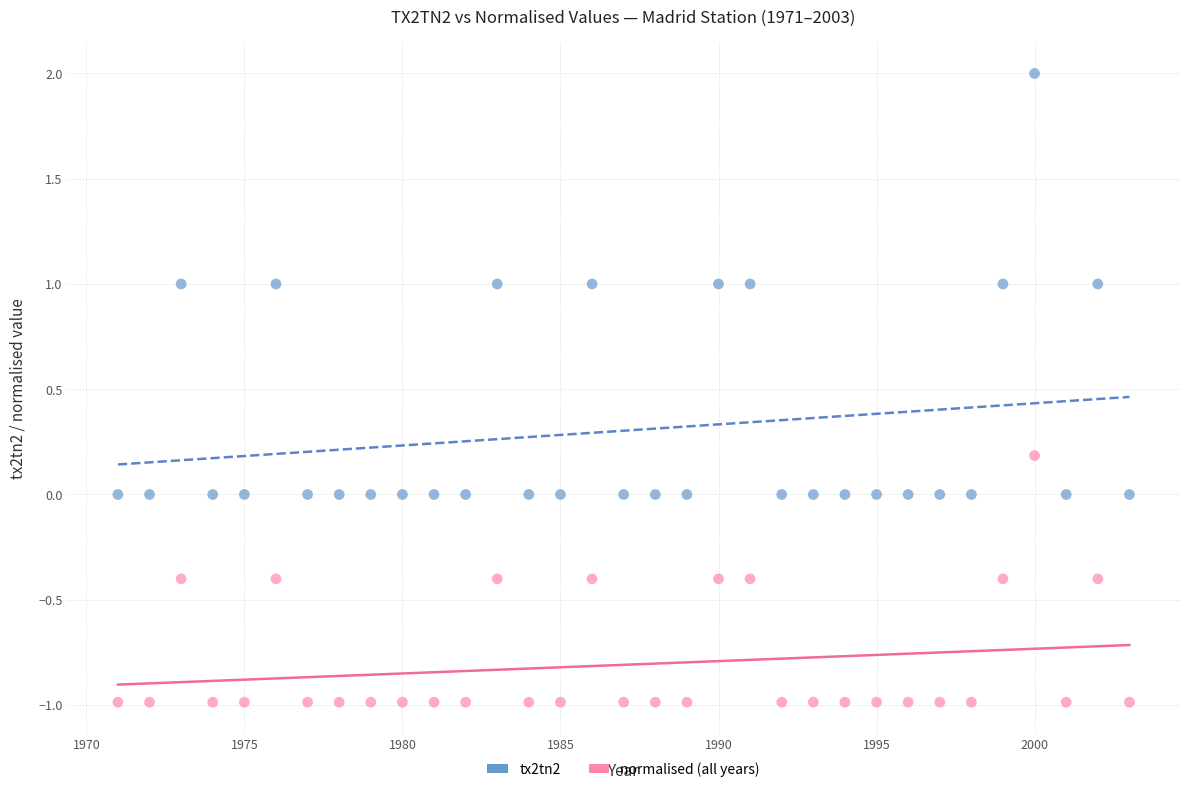

Which series has the widest spread of Y values?

tx2tn2